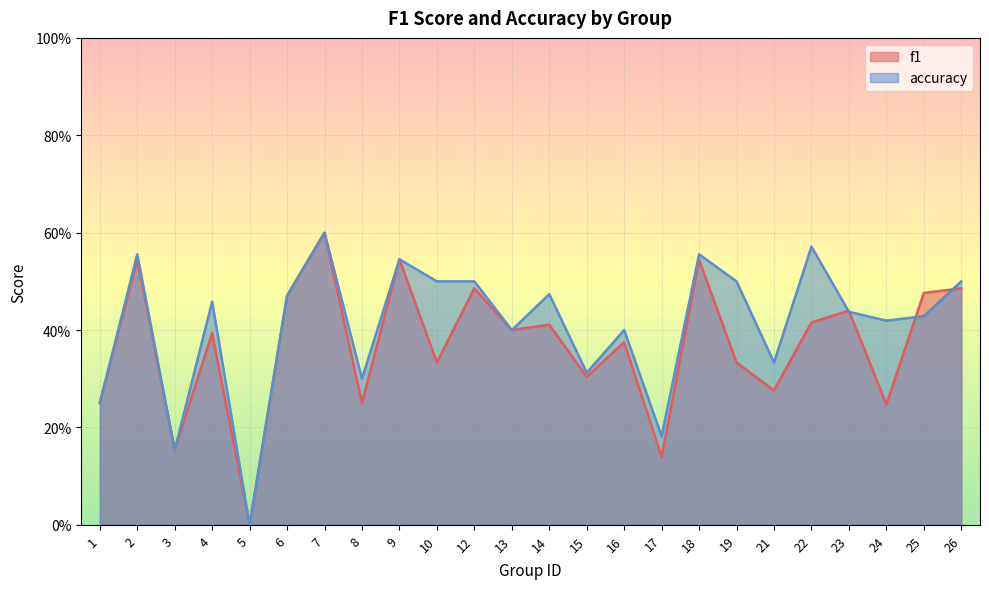

What is the approximate value of f1 at 17?

0.1